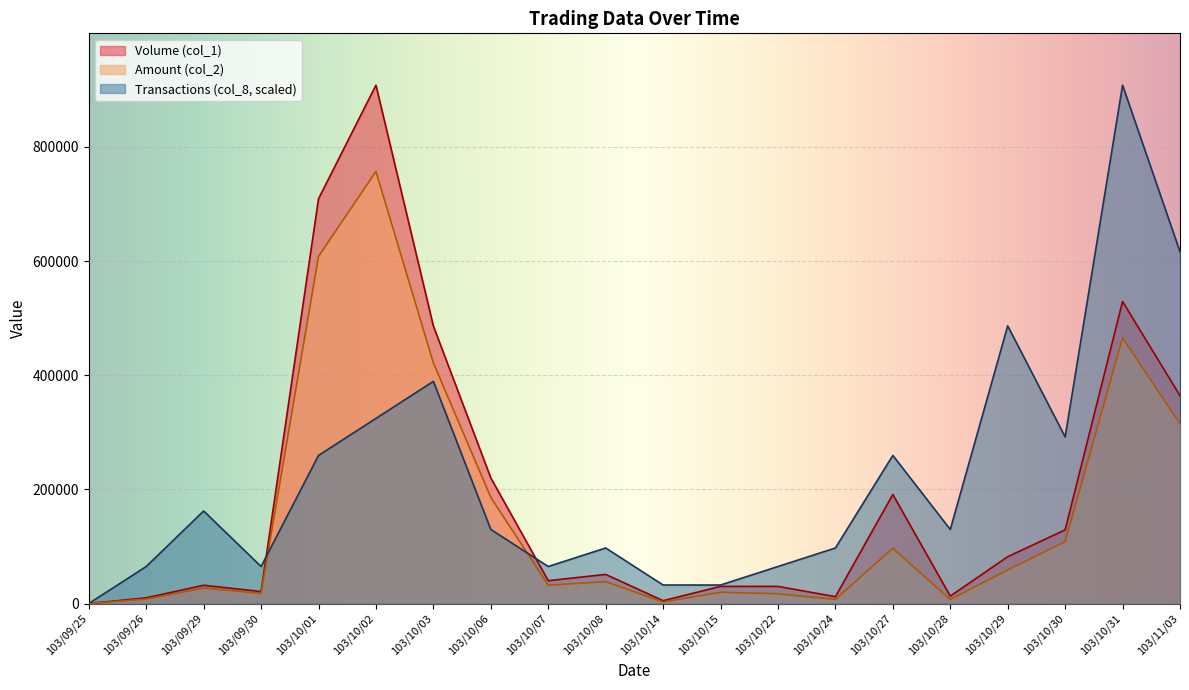

What is the label of the 5th point from the right?

103/10/28